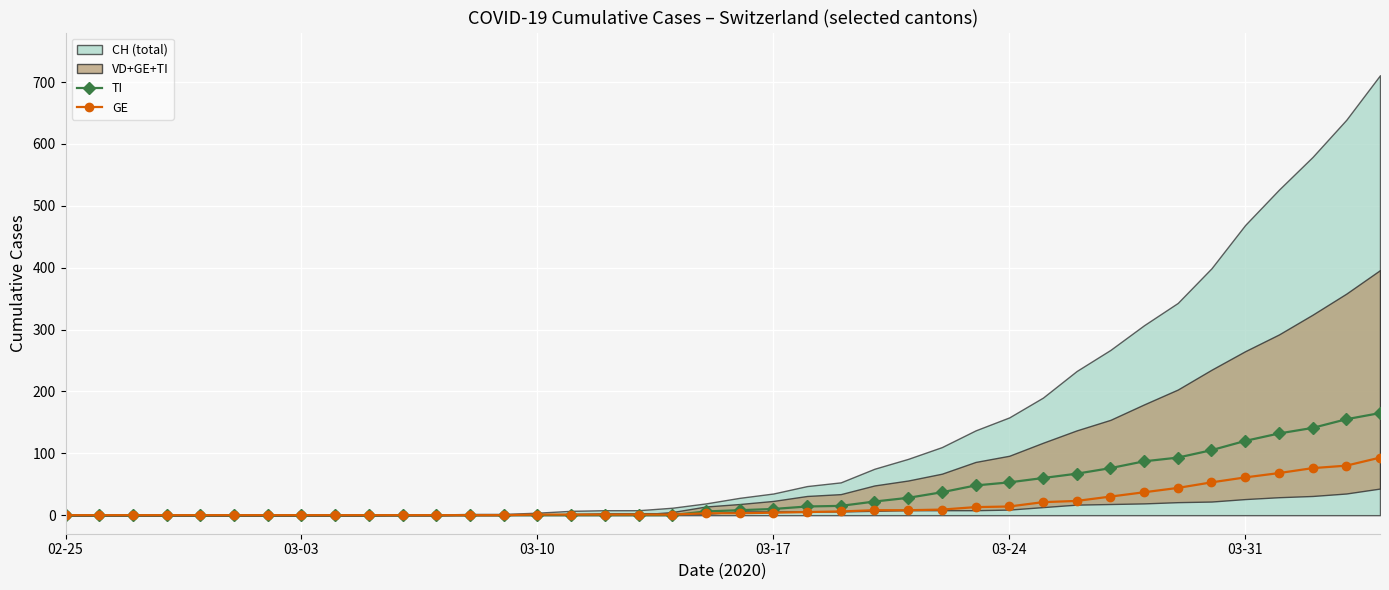

What is the difference between the maximum and minimum values in the GE series?

93